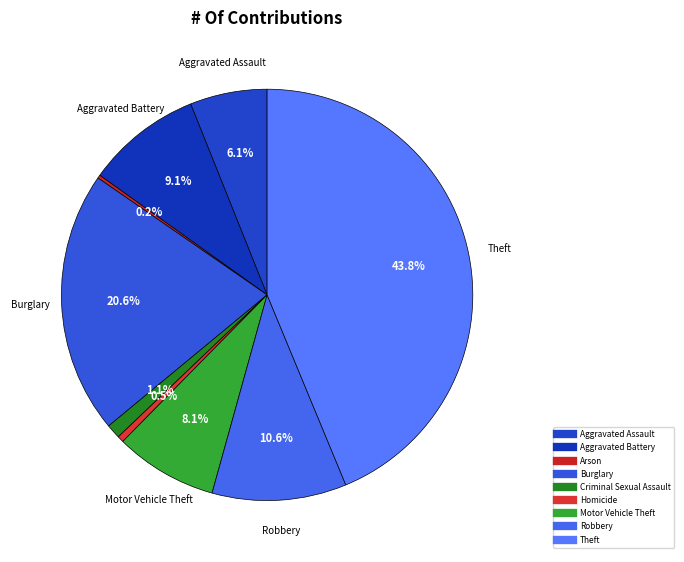

How much of the chart is everything except Theft?

56.2%